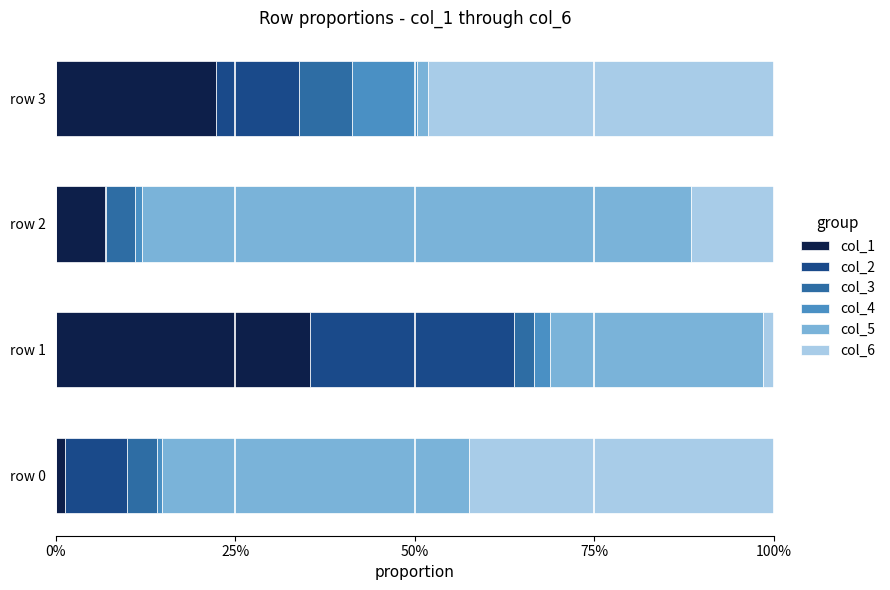

What are all the series names shown in the legend?

col_1, col_2, col_3, col_4, col_5, col_6